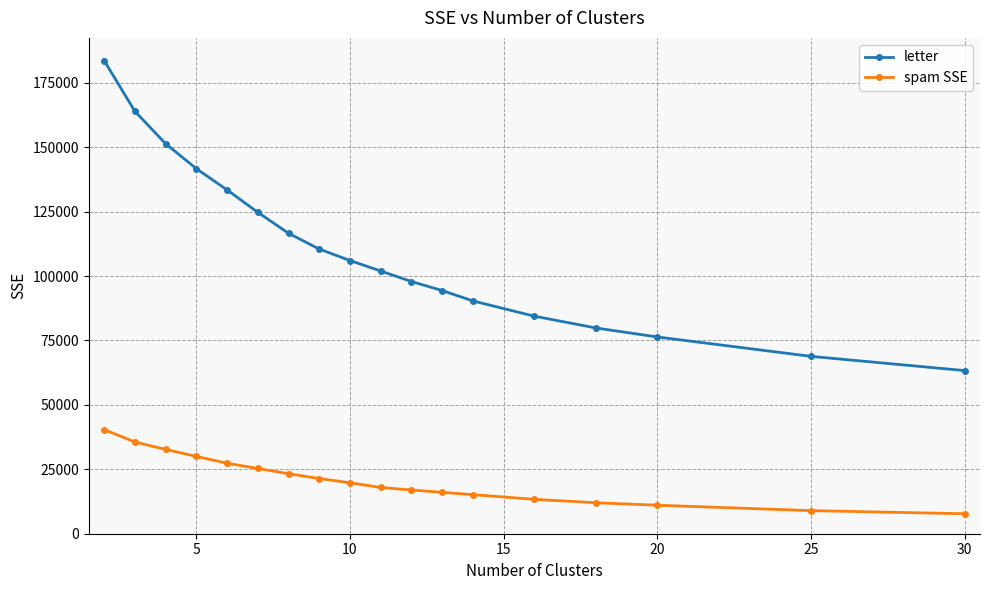

True or false: spam SSE and letter intersect in this chart.

False